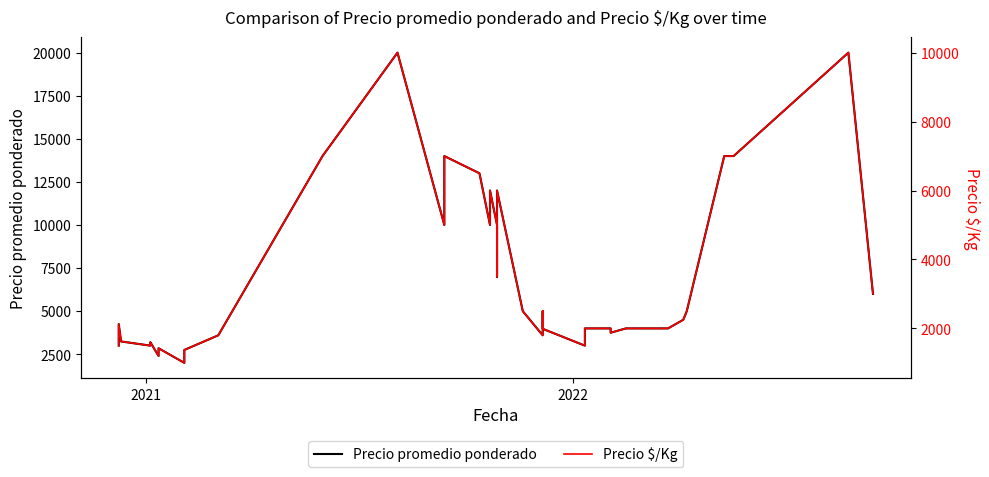

What is the difference between the maximum and minimum values in the Precio $/Kg series?

9000